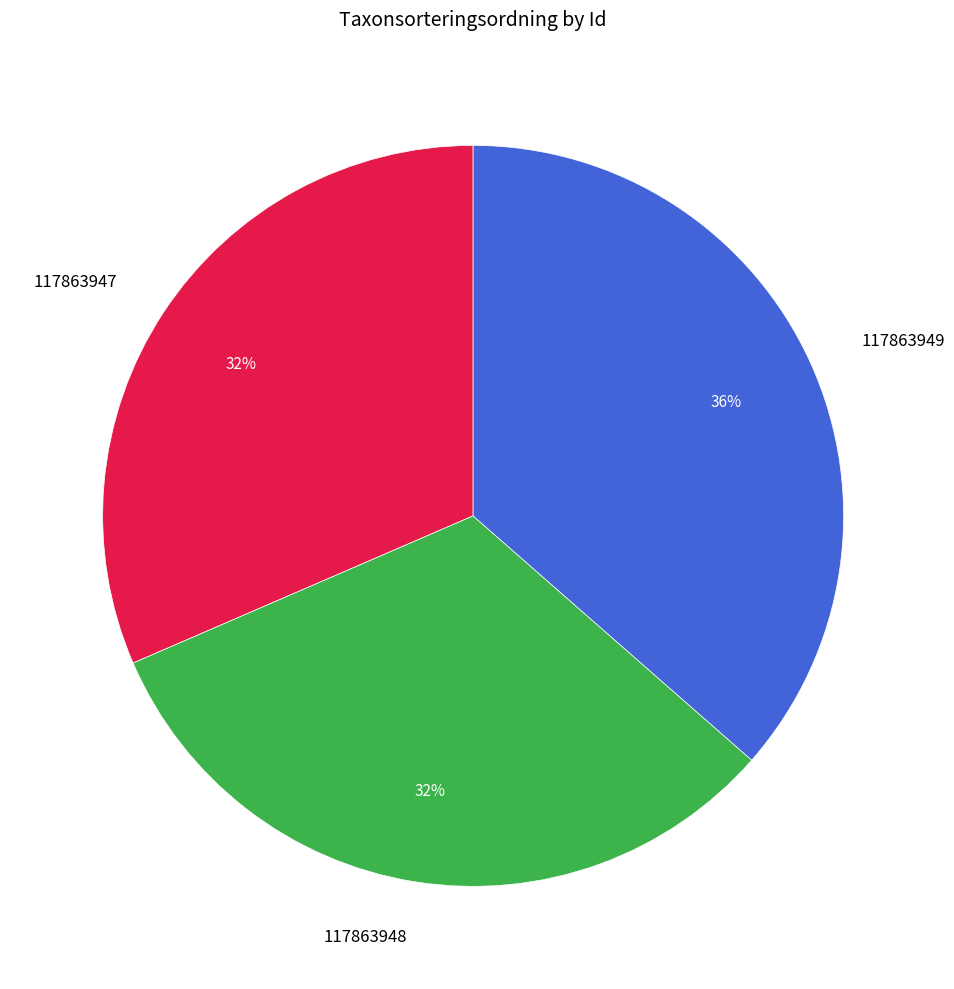

True or false: 117863947 accounts for 22% of the total.

False